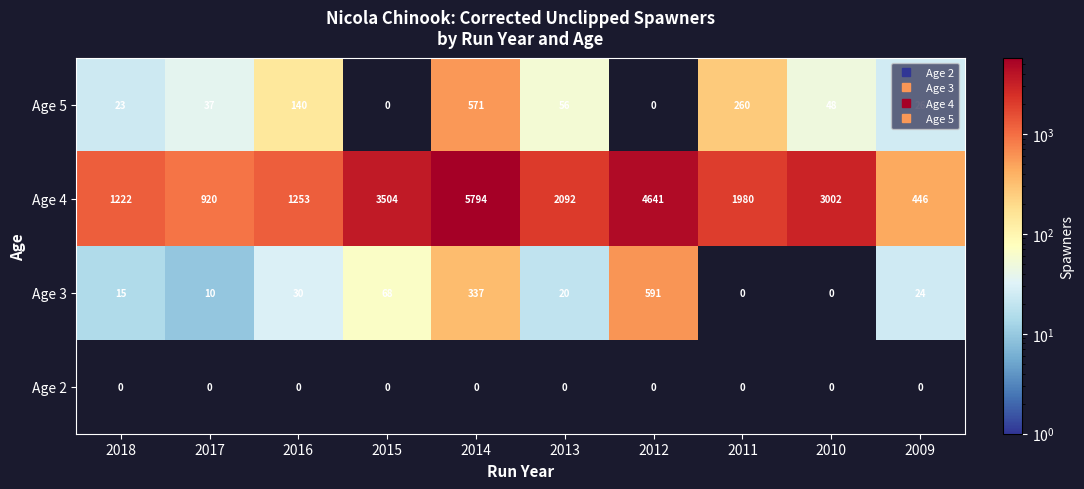

True or false: Age 3 has a value of 337 at 2014.

True